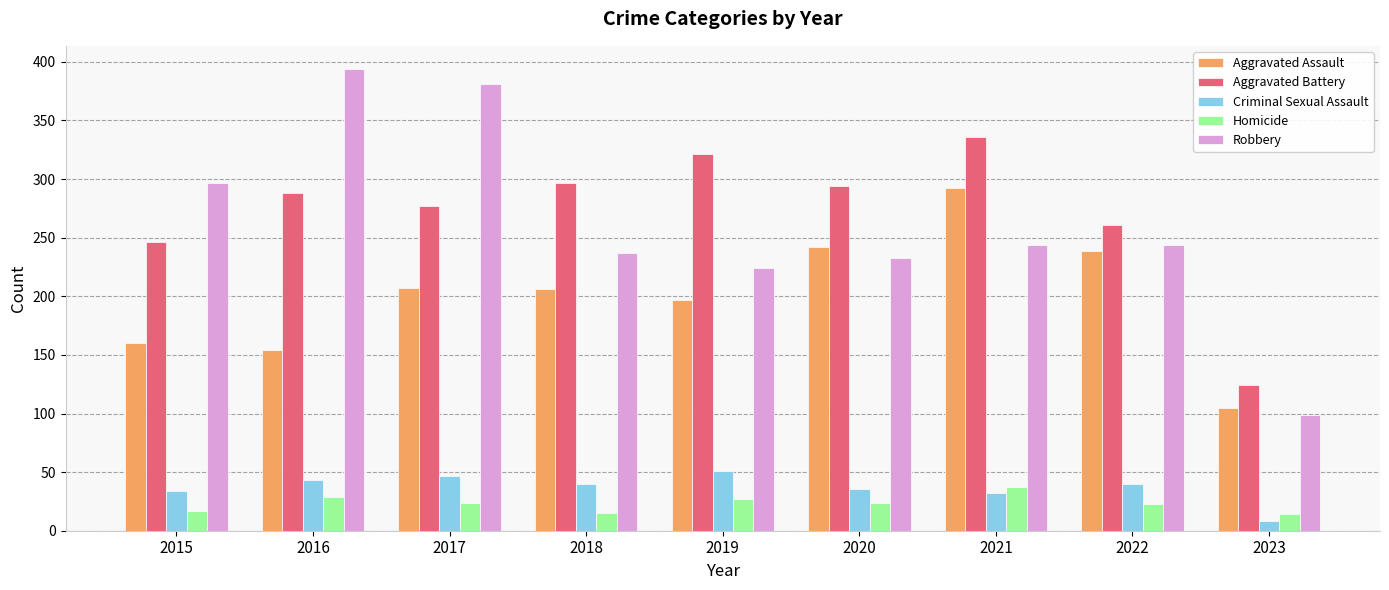

What is the spread (max minus min) of values at 2022?

238